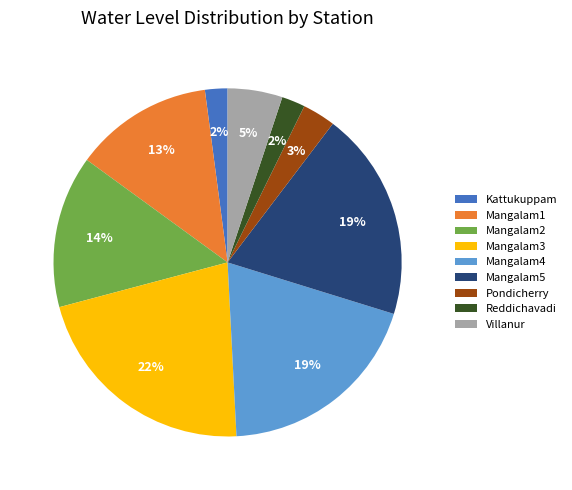

What is the largest slice in the pie chart?

Mangalam3